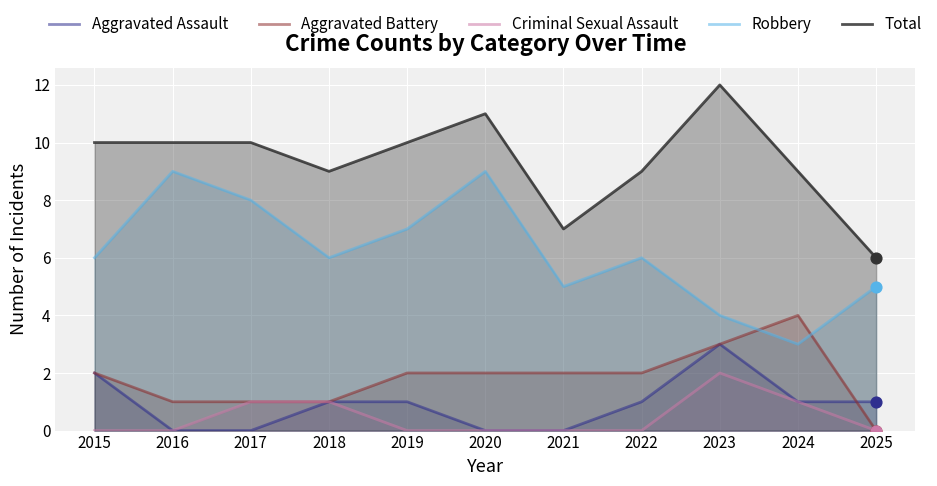

Which series contains the lowest Y value?

Aggravated Assault